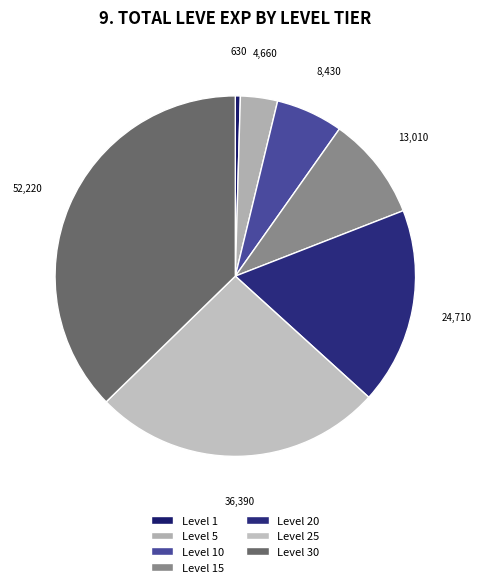

Count the number of slices in the pie.

7